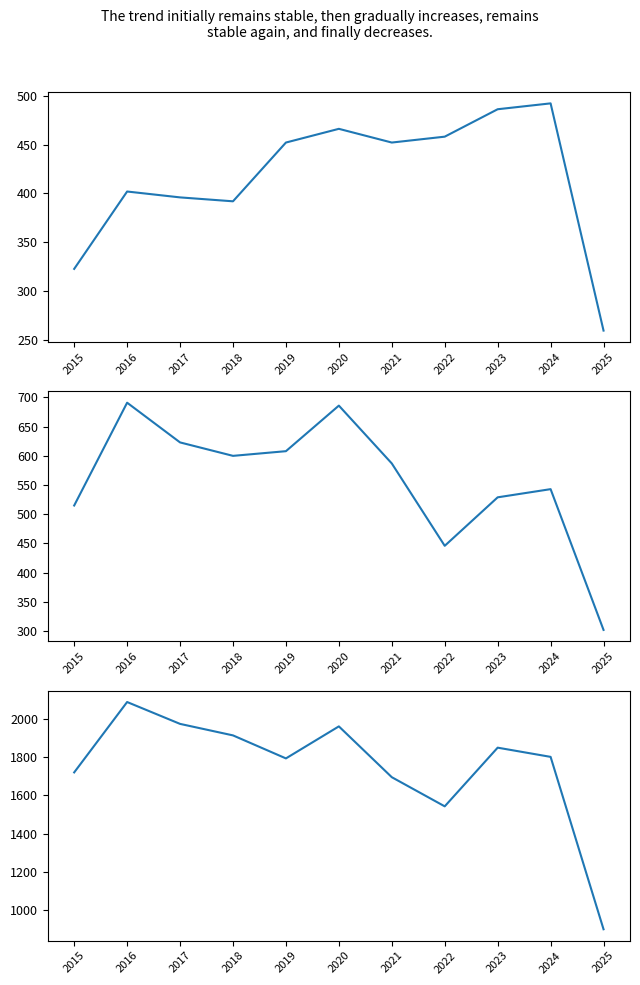

What is the minimum value shown in the chart?

260